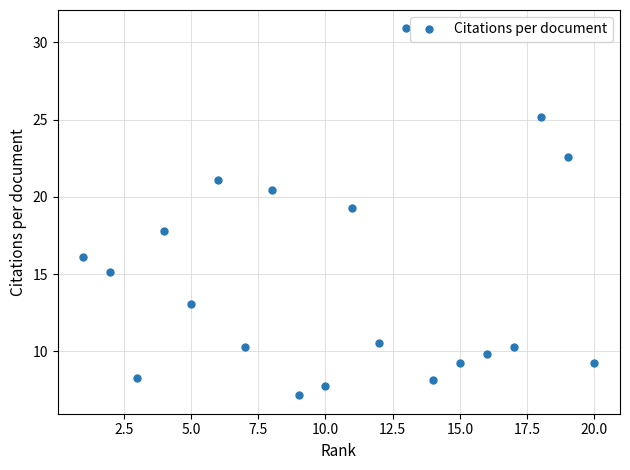

True or false: the data has more than 2 interior local peaks.

True